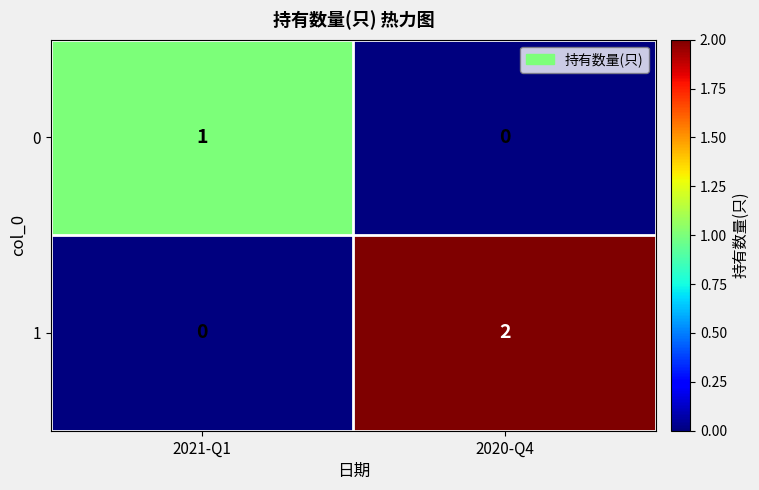

Which series has the widest spread of values?

1